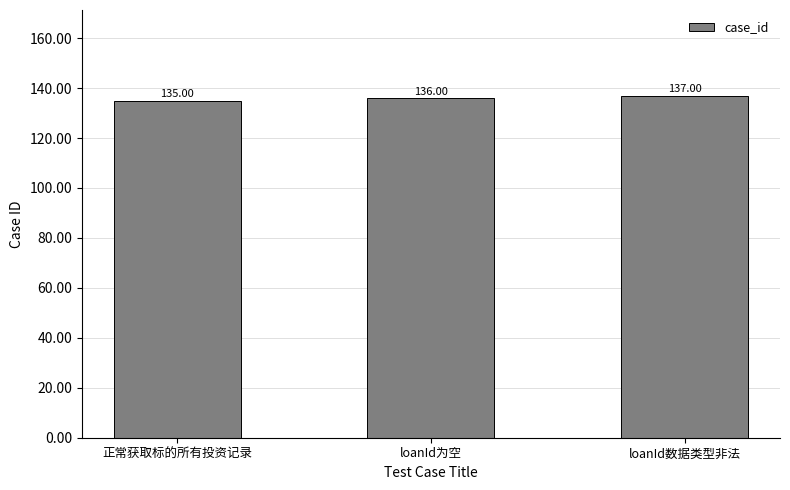

What is the sum of all values?

408